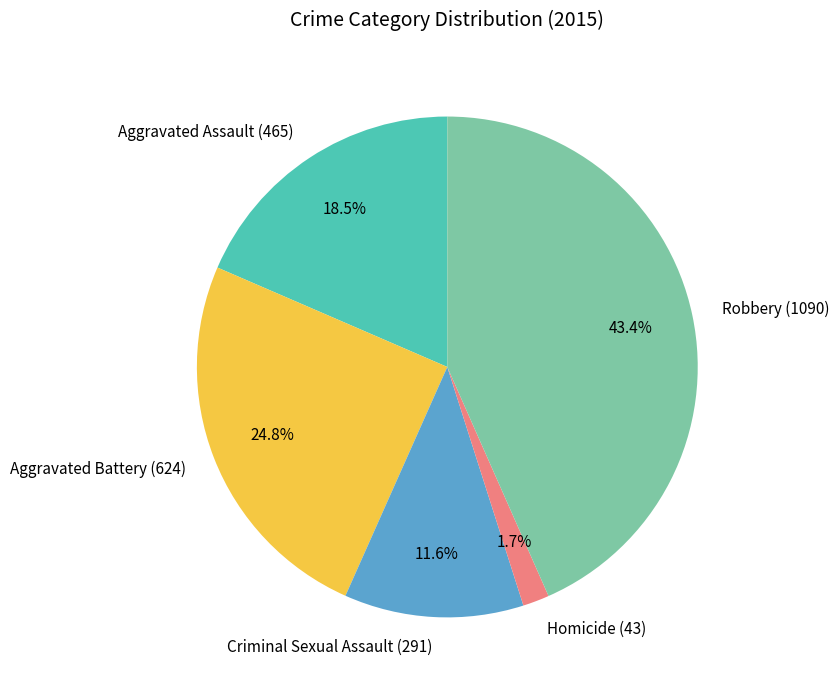

What is the ratio of the value at Homicide to the value at Aggravated Assault?

0.1